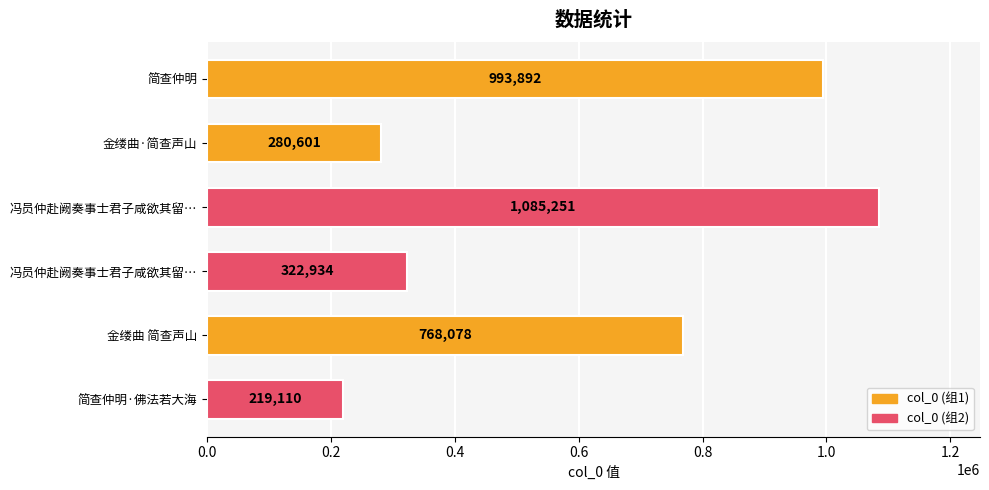

Which category has the lowest value across all series?

简查仲明·佛法若大海